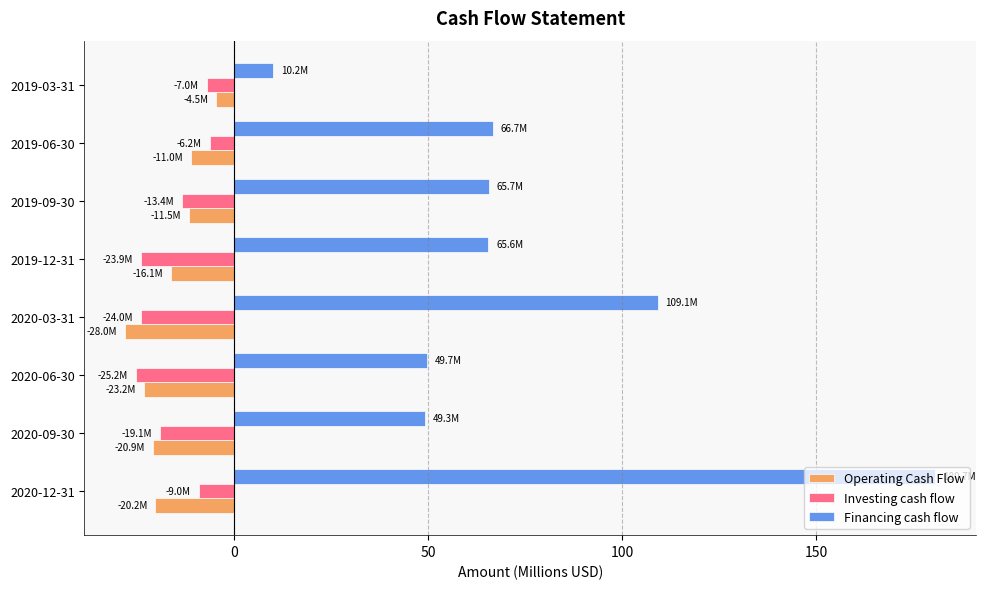

Which series has the largest total across all categories?

Financing cash flow